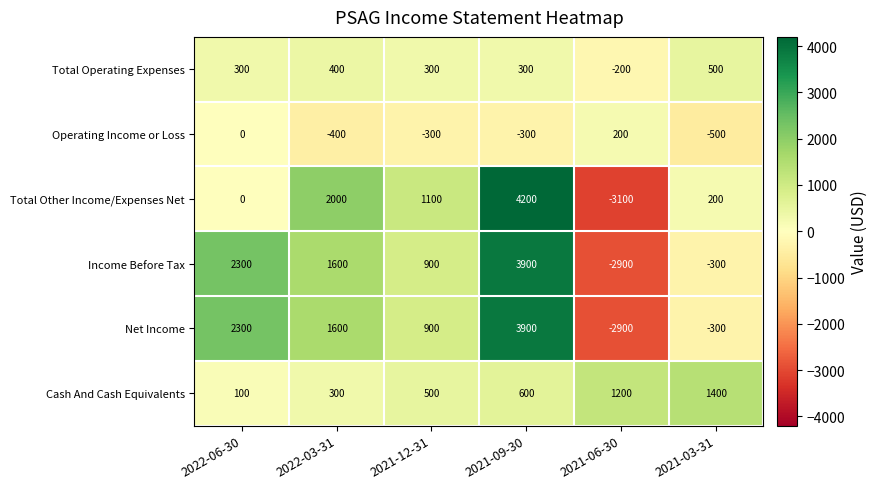

At how many categories does at least one series exceed 960?

6